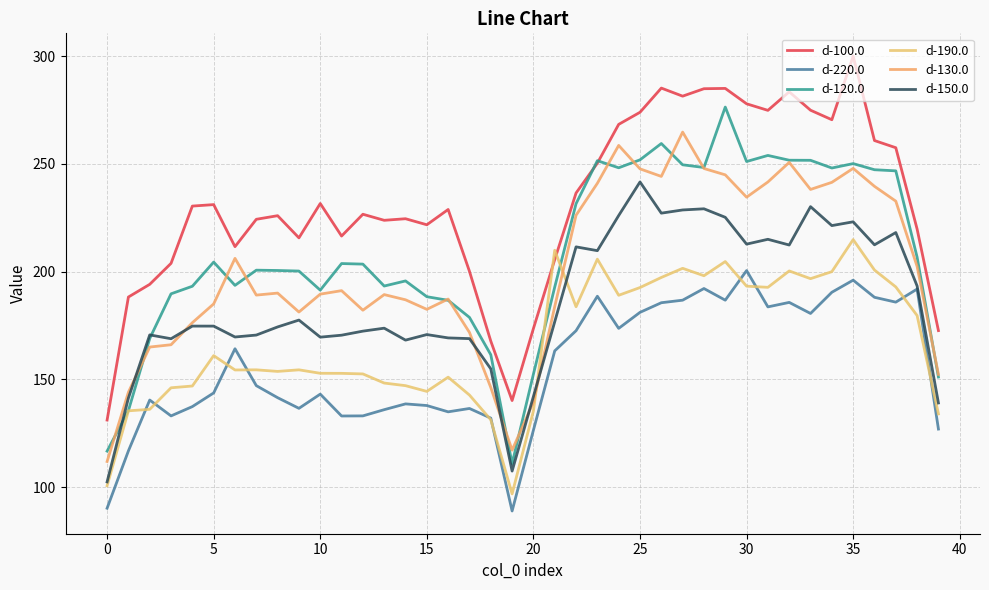

True or false: d-120.0 has more than 0 points higher than both neighbors.

True